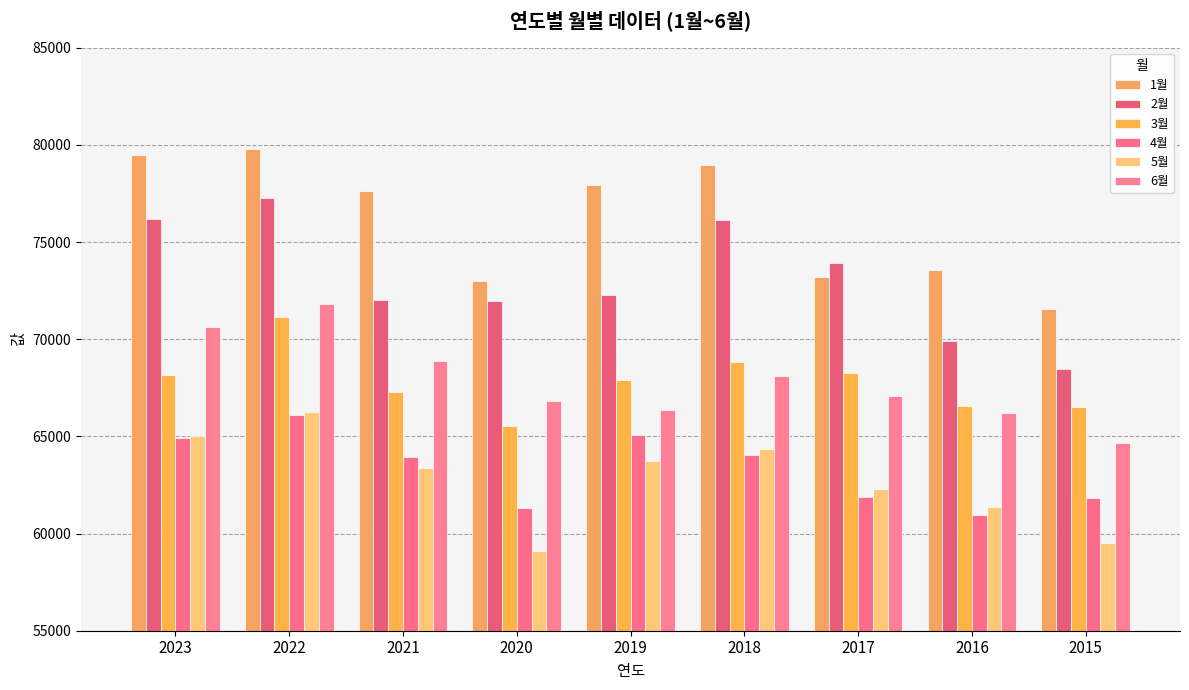

Rank the series at 2015 from lowest to highest value.

5월, 4월, 6월, 3월, 2월, 1월